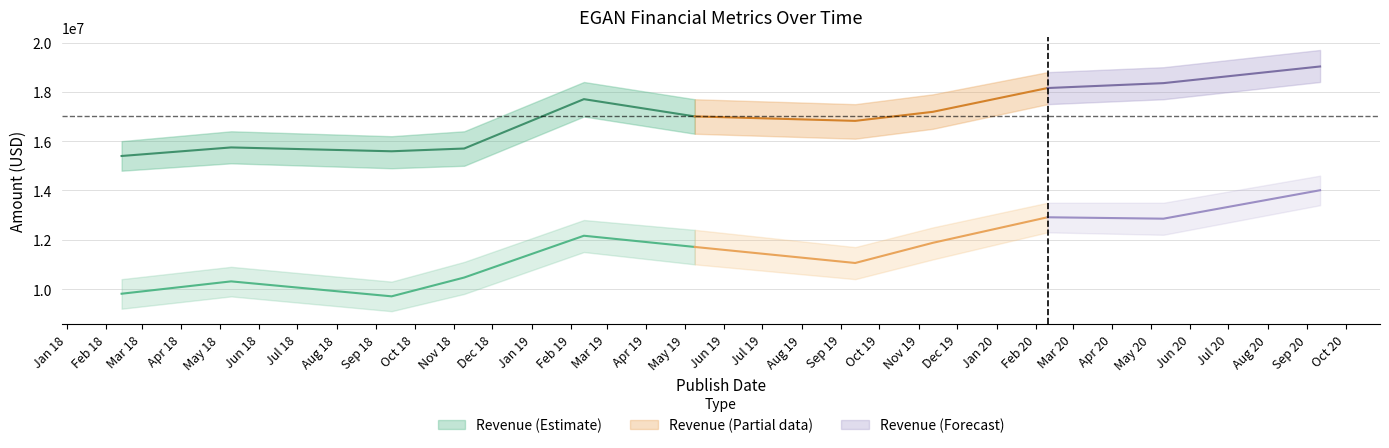

At which category does the chart reach its peak across all series?

2020-09-11